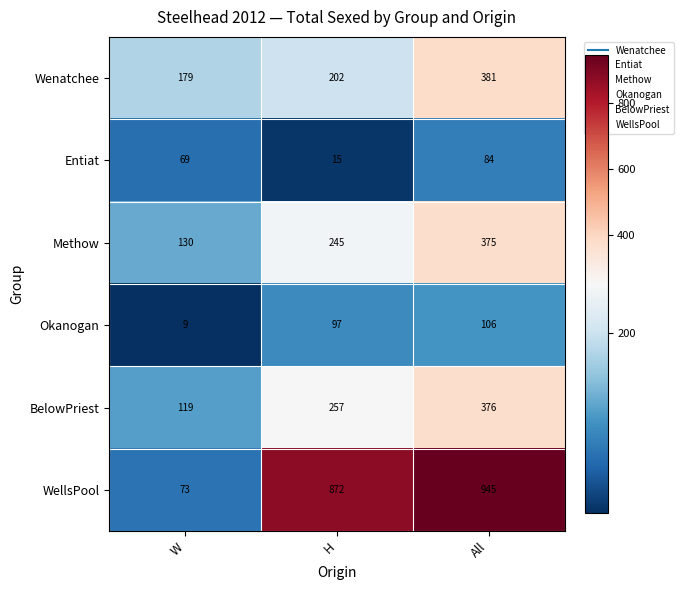

Where is Okanogan nearest to the value 57?

H